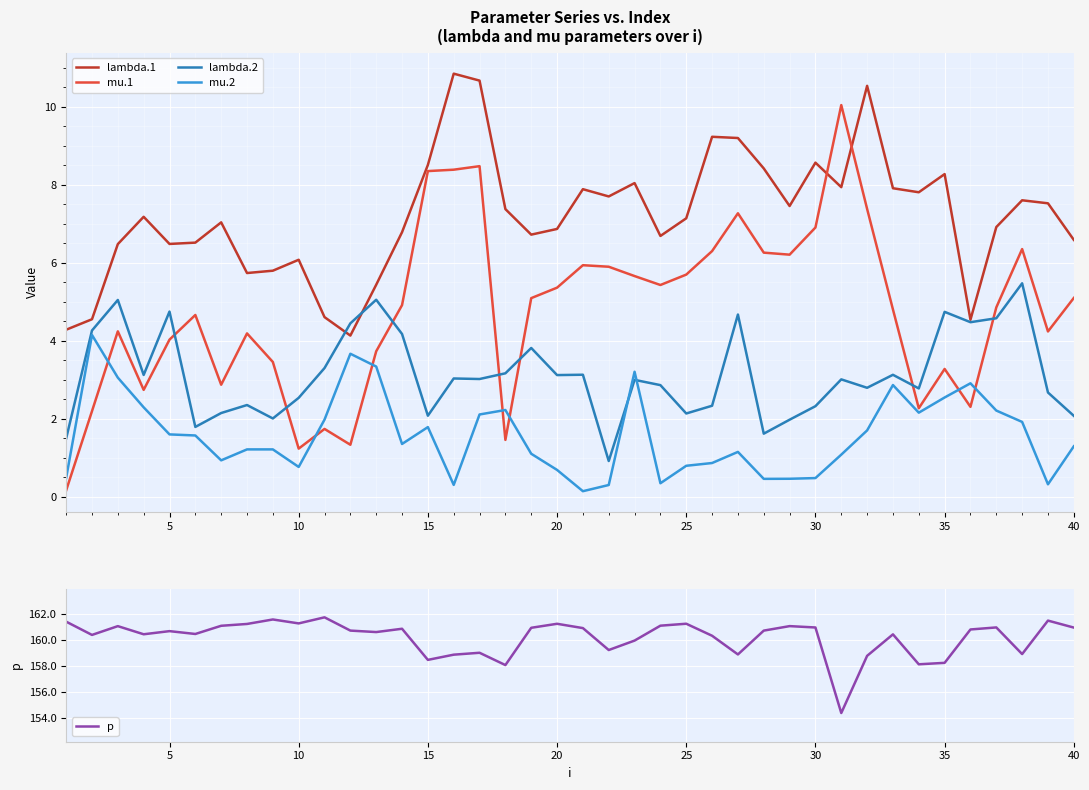

Reading left to right, list all the values displayed in this chart.

lambda.1: 4.3	4.6	6.5	7.2	6.5	6.5	7.0	5.7	5.8	6.1	4.6	4.1	5.4	6.8	8.5	10.9	10.7	7.4	6.7	6.9	7.9	7.7	8.0	6.7	7.1	9.2	9.2	8.4	7.5	8.6	7.9	10.5	7.9	7.8	8.3	4.5	6.9	7.6	7.5	6.6
mu.1: 0.2	2.2	4.2	2.7	4.0	4.7	2.9	4.2	3.5	1.2	1.7	1.3	3.7	4.9	8.4	8.4	8.5	1.5	5.1	5.4	5.9	5.9	5.7	5.4	5.7	6.3	7.3	6.3	6.2	6.9	10.0	7.4	4.8	2.3	3.3	2.3	4.9	6.4	4.2	5.1
lambda.2: 1.5	4.3	5.1	3.1	4.8	1.8	2.2	2.4	2.0	2.5	3.3	4.5	5.1	4.2	2.1	3.0	3.0	3.2	3.8	3.1	3.1	0.9	3.0	2.9	2.1	2.3	4.7	1.6	2.0	2.3	3.0	2.8	3.1	2.8	4.7	4.5	4.6	5.5	2.7	2.1
mu.2: 0.5	4.2	3.1	2.3	1.6	1.6	0.9	1.2	1.2	0.8	2.0	3.7	3.3	1.4	1.8	0.3	2.1	2.2	1.1	0.7	0.1	0.3	3.2	0.4	0.8	0.9	1.2	0.5	0.5	0.5	1.1	1.7	2.9	2.2	2.6	2.9	2.2	1.9	0.3	1.3
p: 161.4	160.4	161.1	160.4	160.7	160.5	161.1	161.2	161.6	161.3	161.7	160.7	160.6	160.9	158.5	158.9	159.0	158.1	160.9	161.2	160.9	159.2	159.9	161.1	161.2	160.3	158.9	160.7	161.1	161.0	154.4	158.8	160.4	158.1	158.2	160.8	161.0	158.9	161.5	160.9